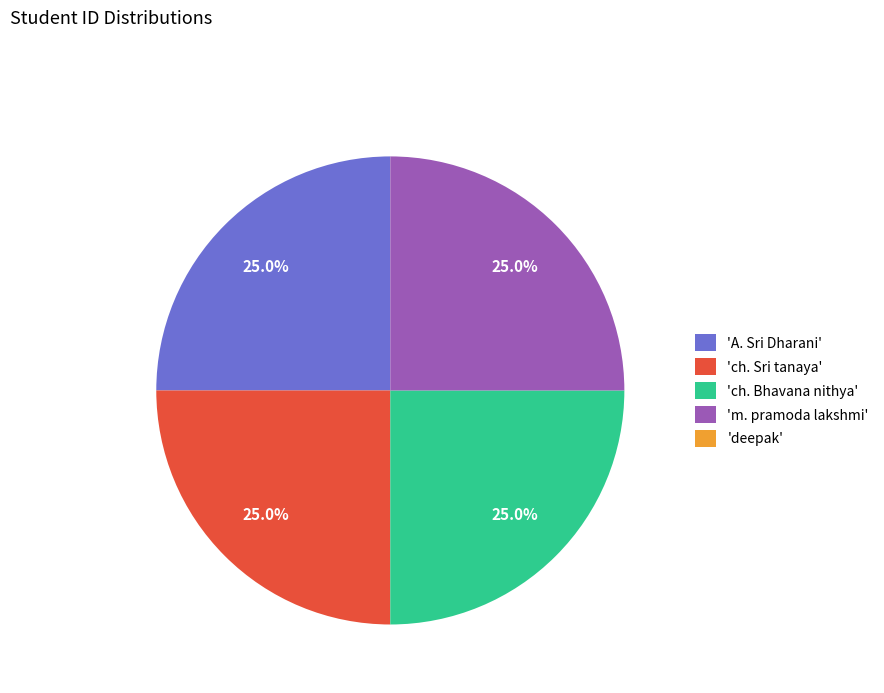

Is 'ch. Bhavana nithya' the majority of the pie?

No